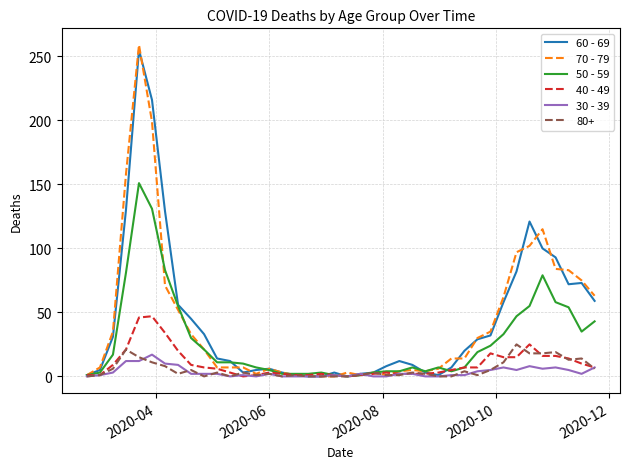

Which series has the widest spread of values?

70 - 79